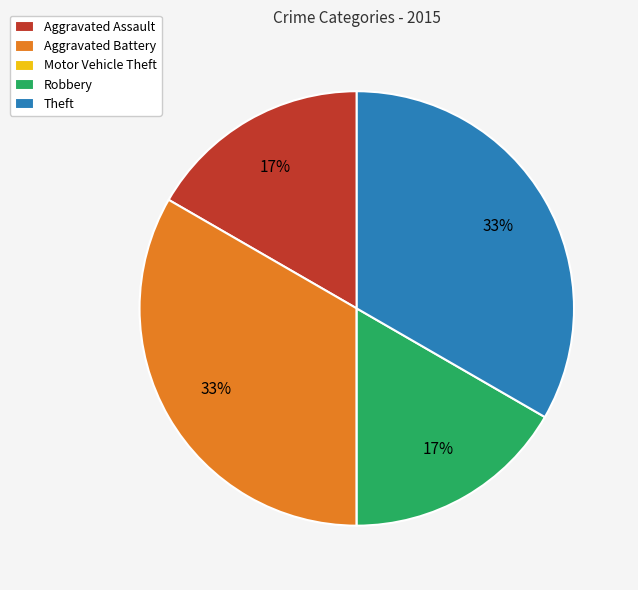

To the nearest percent, what portion does Aggravated Assault represent?

17%